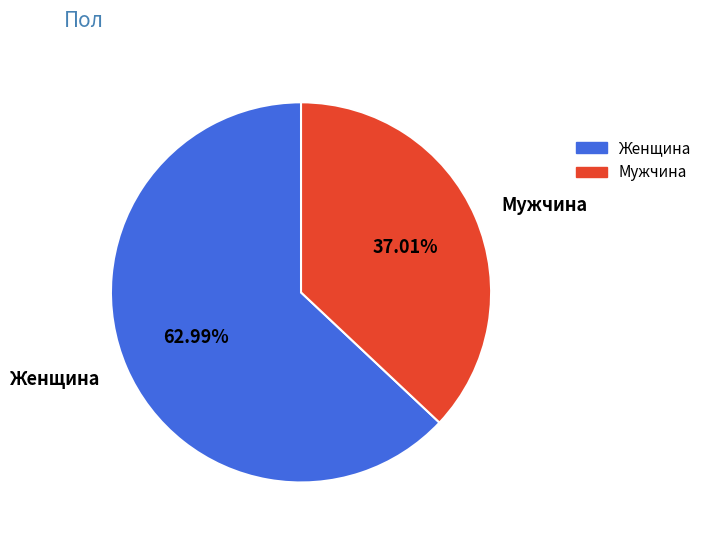

What is the smallest slice in the pie chart?

Мужчина